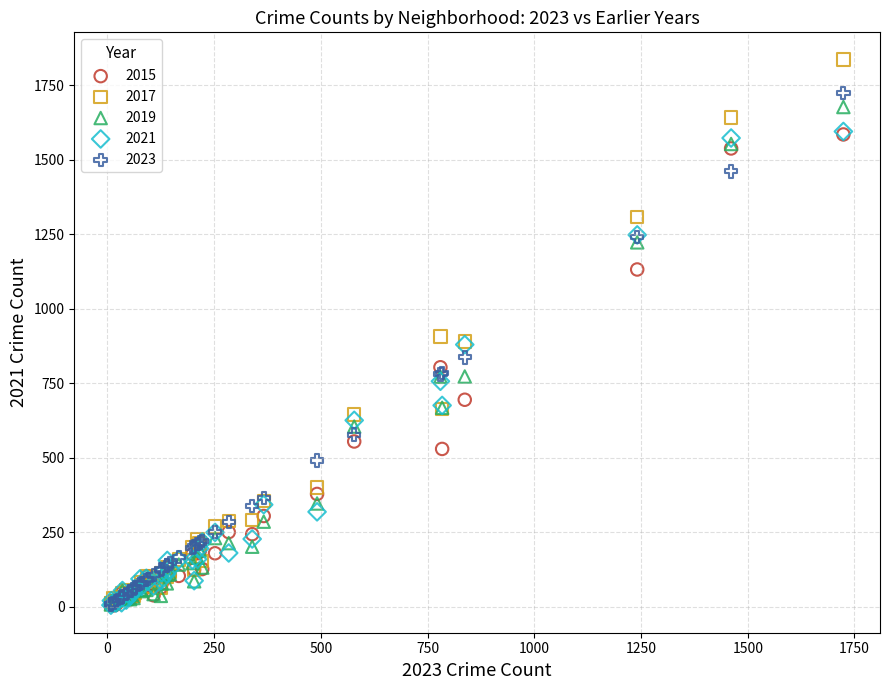

What are all the series names shown in the legend?

2015, 2017, 2019, 2021, 2023